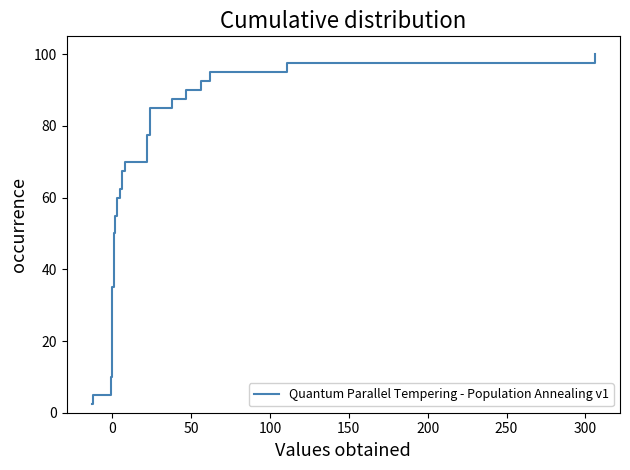

How many distinct data groups are displayed?

1